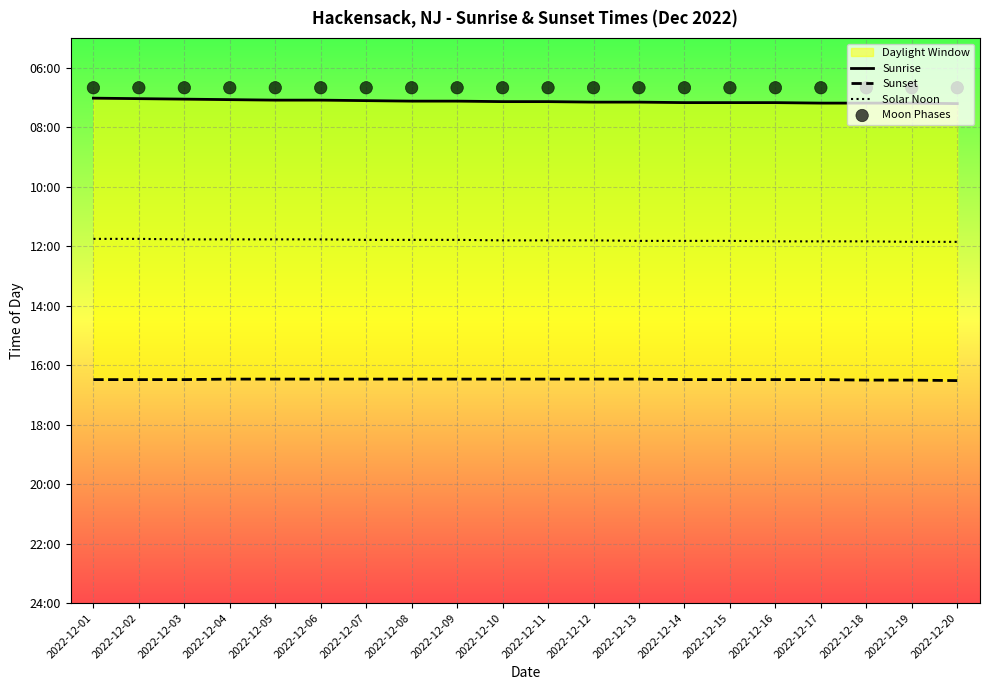

Which series has the largest total across all categories?

Sunset